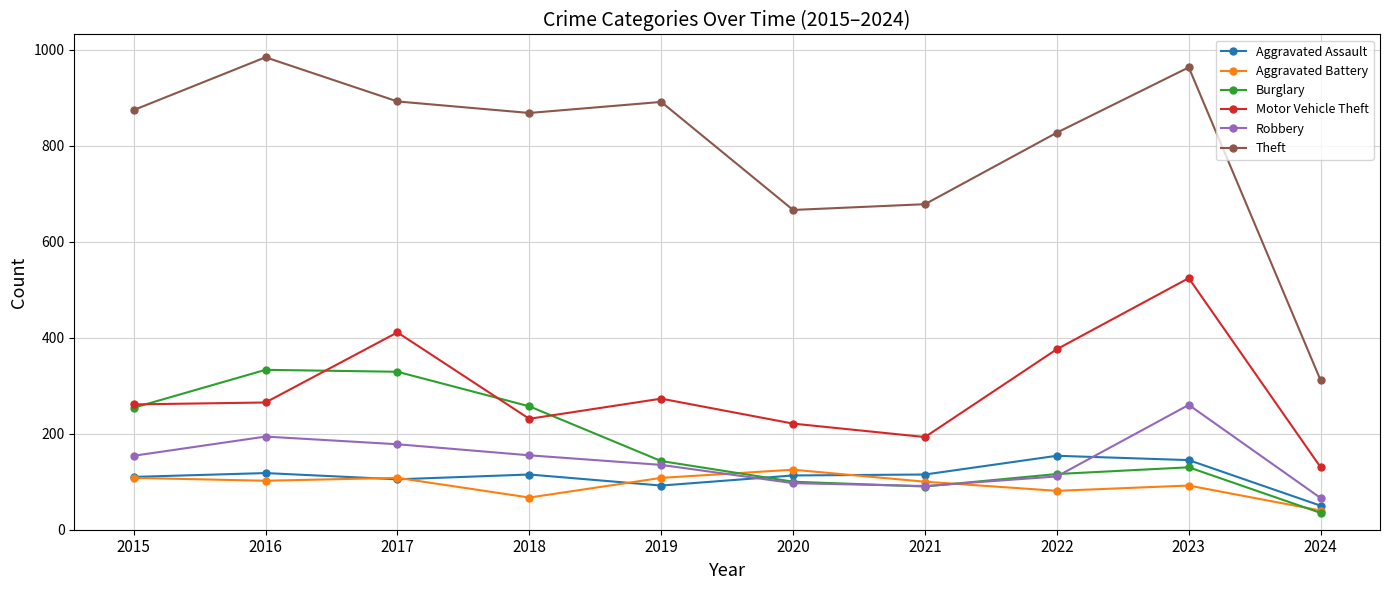

Count the number of data series in this chart.

6